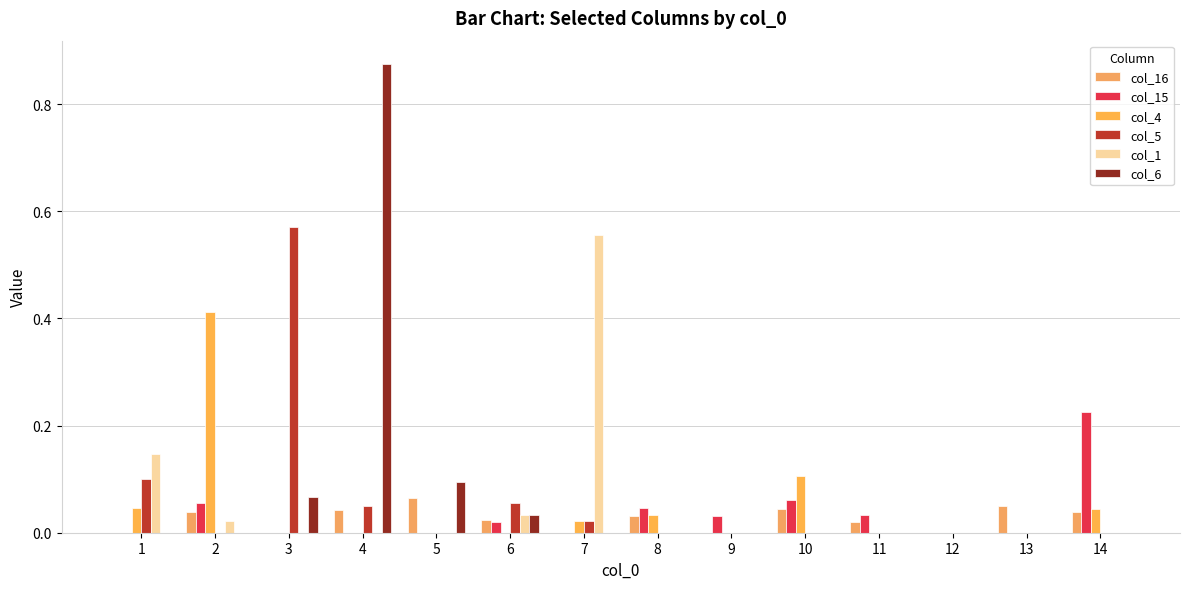

At which label does col_16 reach its peak?

5